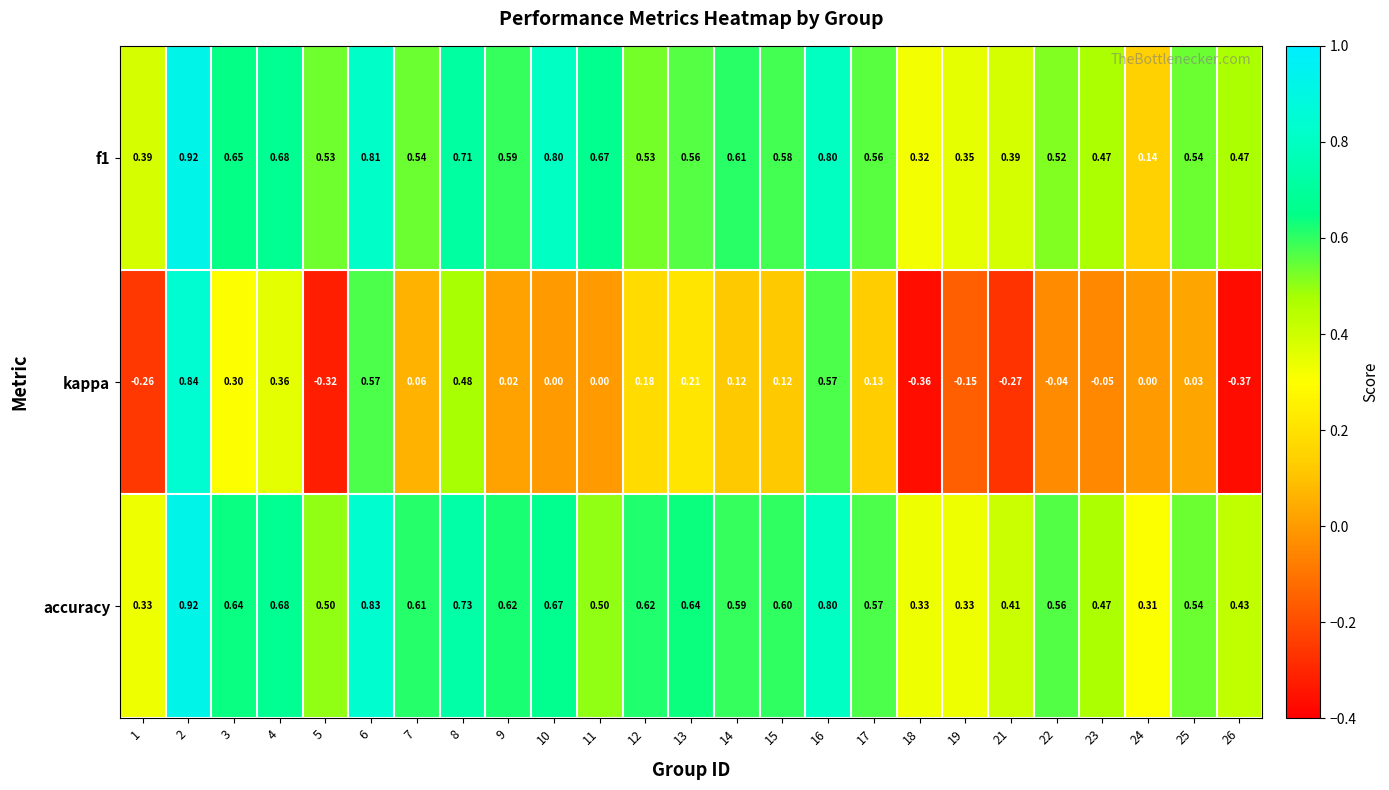

Between 1 and 5, which series saw the biggest shift?

accuracy